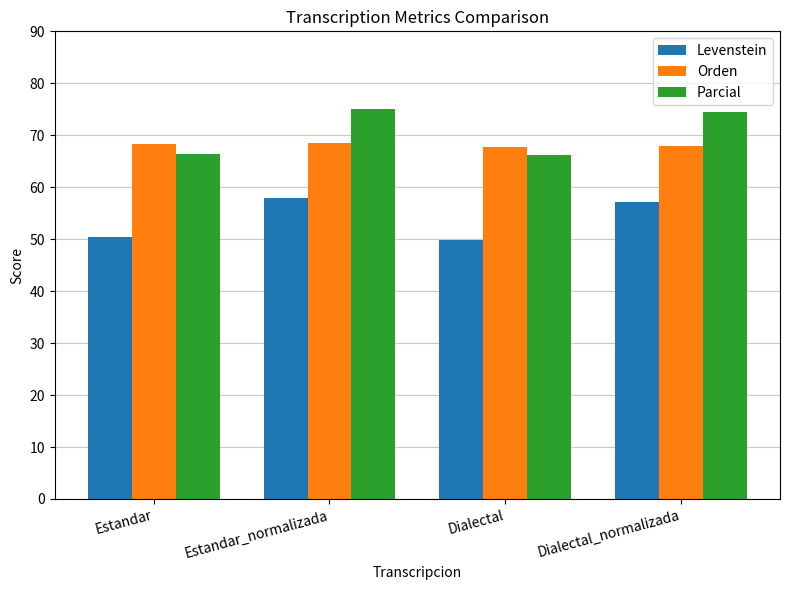

How many data points does each series have?

4